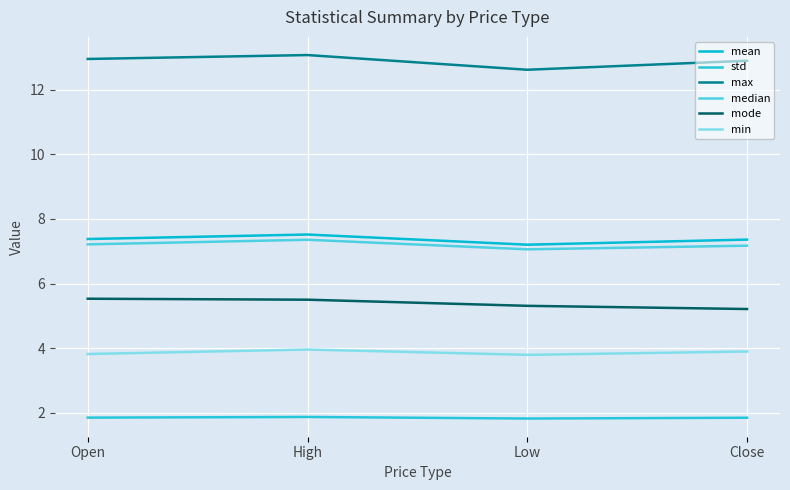

What is the difference between the maximum and minimum values in the mean series?

0.3